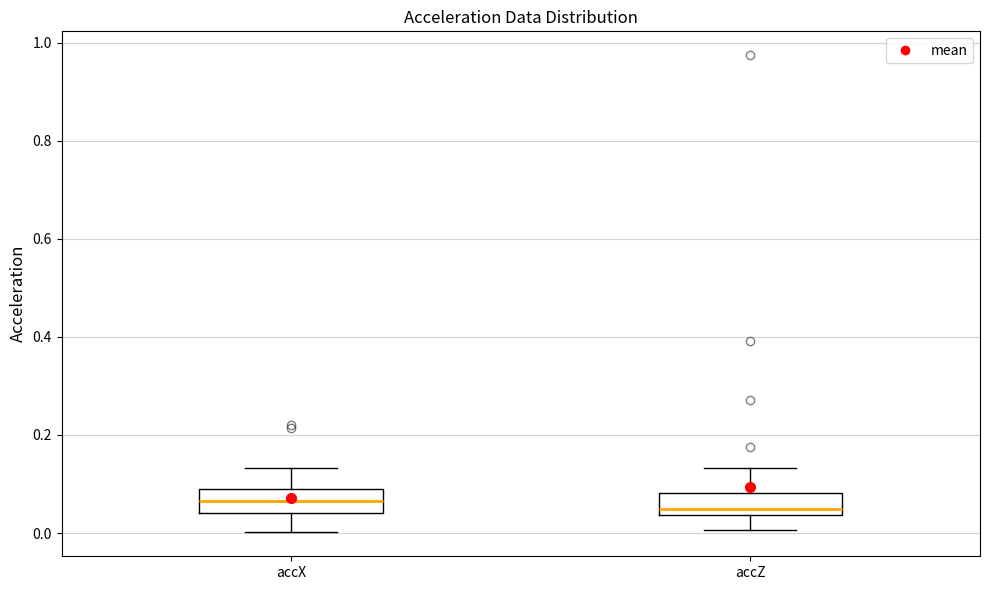

Reading left to right, transcribe this box plot: for each box, give where its median line is, the range the box spans, and where its two whiskers end, as read against the y-axis. The values are not printed on the chart, so give them approximately, as read against the axis.

accX: median 0.06, box 0.04 to 0.08, whiskers 0.00 to 0.14
accZ: median 0.04 (just above the box's lower edge), box 0.04 to 0.08, whiskers 0.00 to 0.14